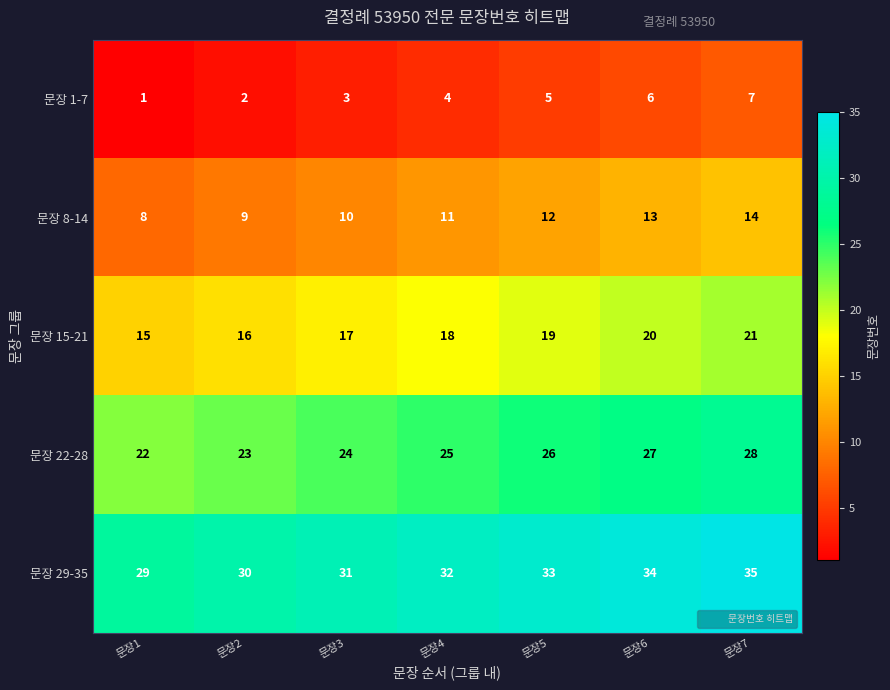

Is the value of 문장 29-35 at 문장2 greater than the value of 문장 15-21 at 문장5?

Yes